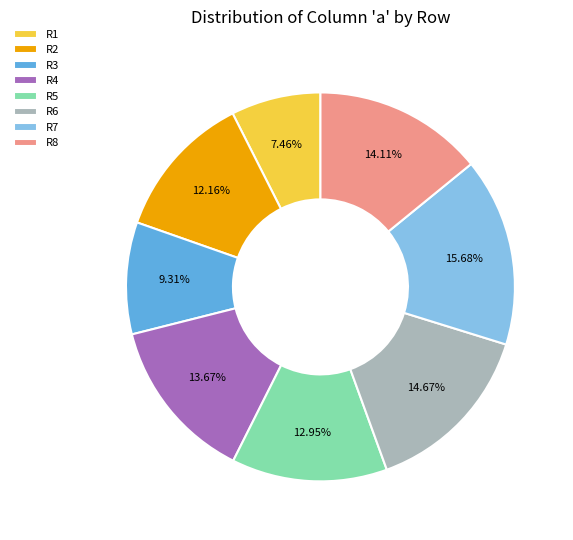

The R3 slice represents 22% of the pie. True or false?

False